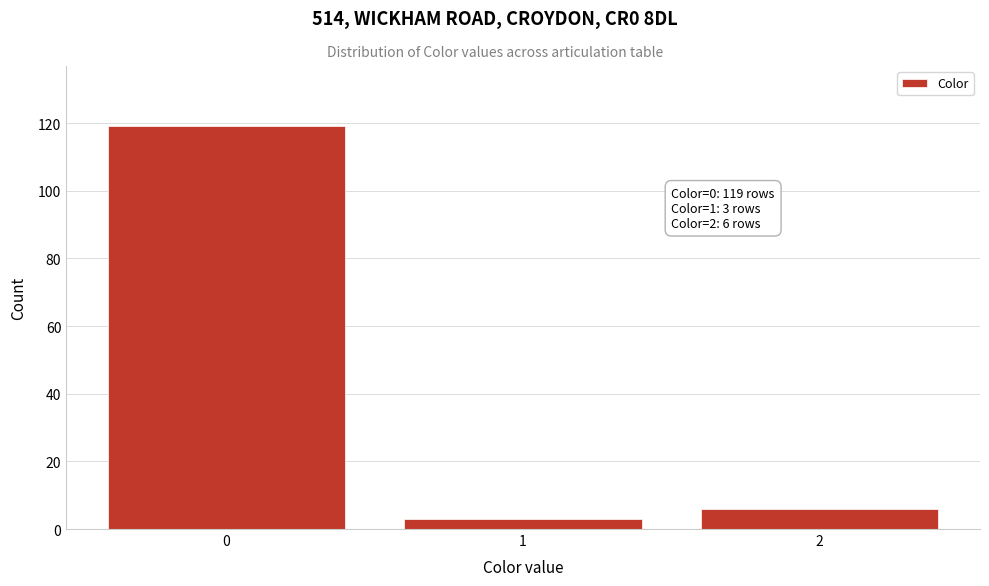

Reading right to left, transcribe all the data shown in this chart.

2=6	1=3	0=119